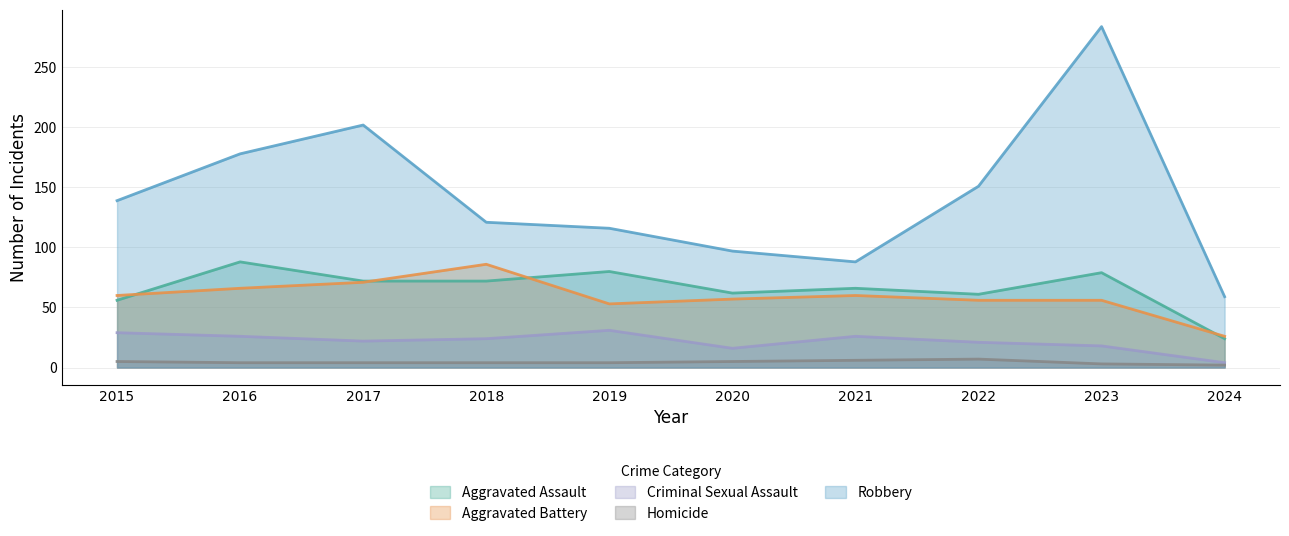

Reading right to left, transcribe all the data shown in this chart.

Aggravated Assault: 2024=24	2023=79	2022=61	2021=66	2020=62	2019=80	2018=72	2017=72	2016=88	2015=56
Aggravated Battery: 2024=26	2023=56	2022=56	2021=60	2020=57	2019=53	2018=86	2017=71	2016=66	2015=60
Criminal Sexual Assault: 2024=4	2023=18	2022=21	2021=26	2020=16	2019=31	2018=24	2017=22	2016=26	2015=29
Homicide: 2024=2	2023=3	2022=7	2021=6	2020=5	2019=4	2018=4	2017=4	2016=4	2015=5
Robbery: 2024=59	2023=284	2022=151	2021=88	2020=97	2019=116	2018=121	2017=202	2016=178	2015=139